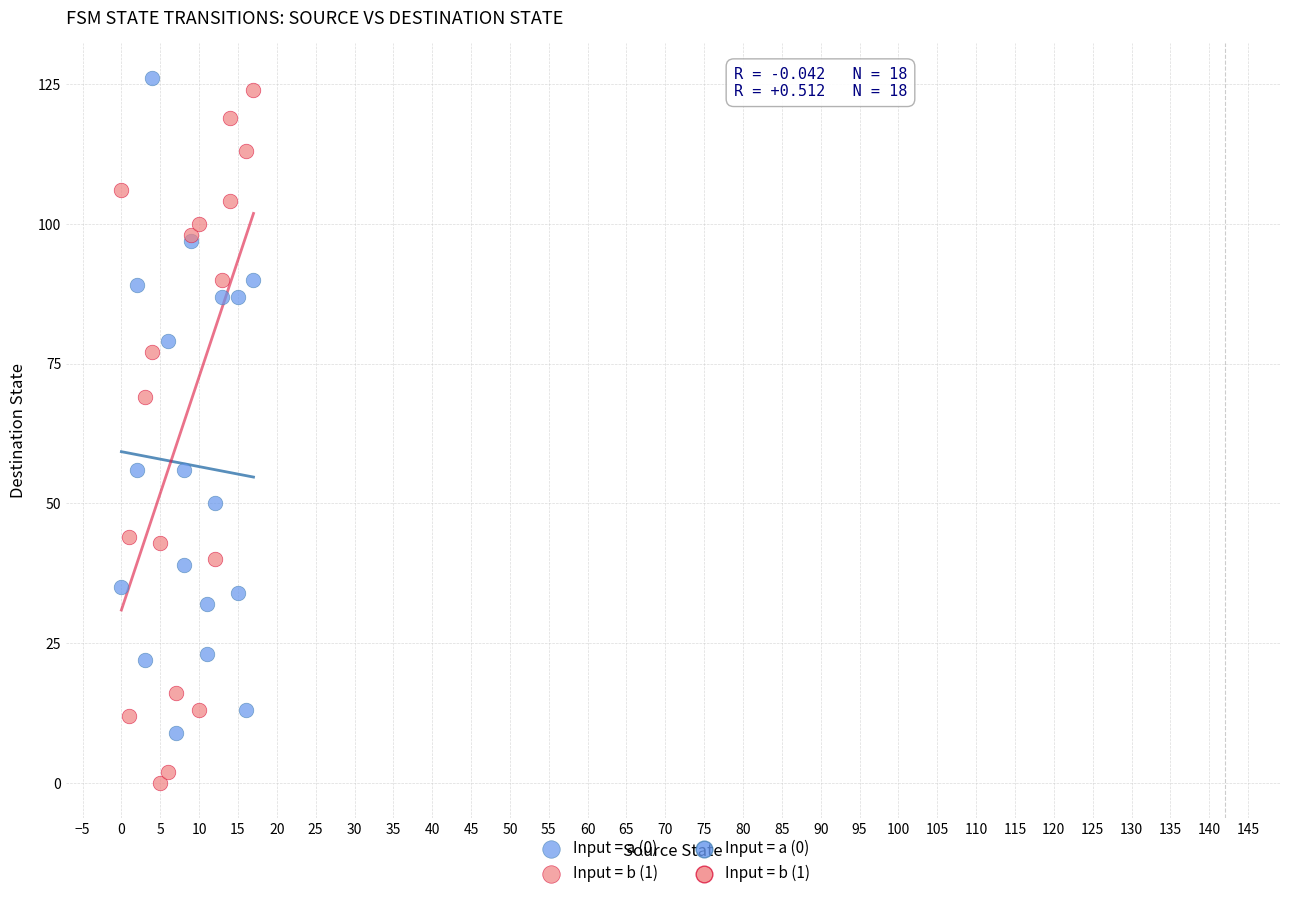

Which series contains the highest Y value?

Input = a (0)